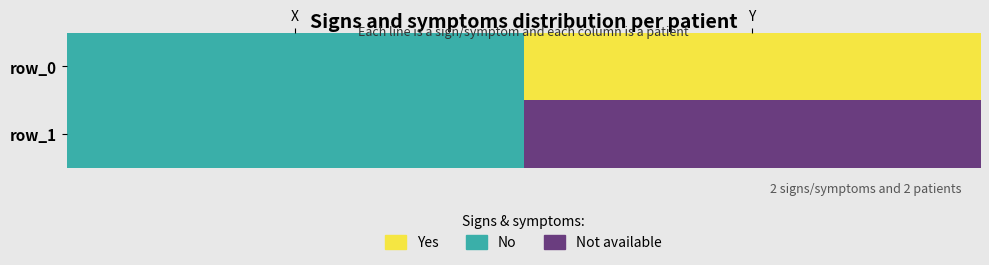

Reading left to right, list all the values displayed in this chart.

row_0: X=0	Y=1
row_1: X=0	Y=2